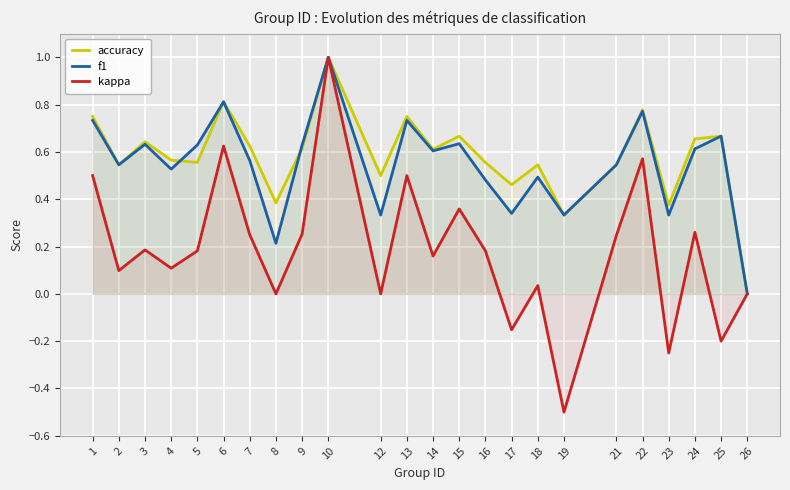

Which series ends up on top after the final intersection of f1 and accuracy?

f1